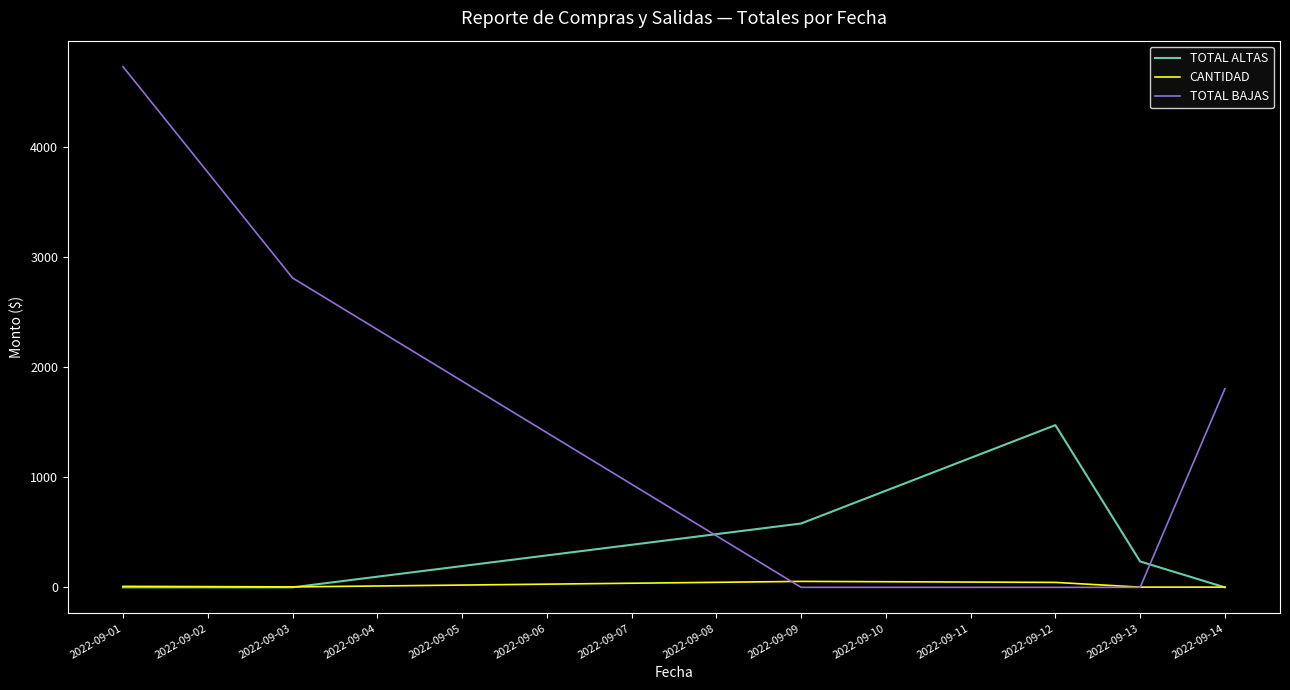

Count the number of data series in this chart.

3